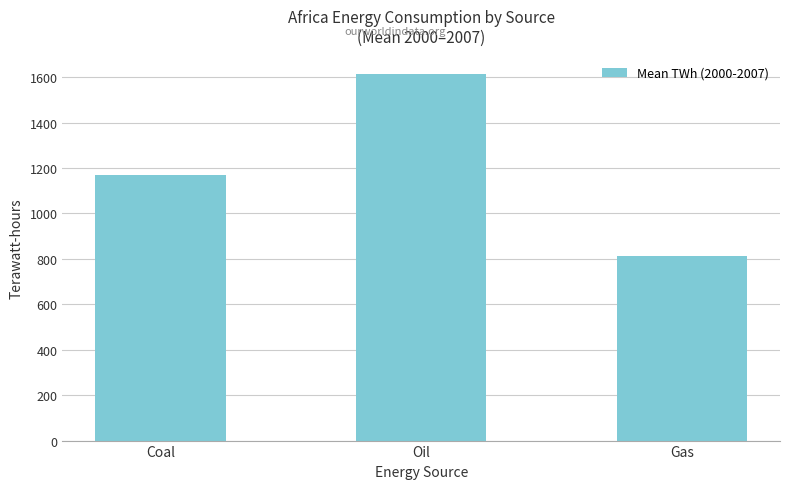

The value at Oil is 2616.0. True or false?

False